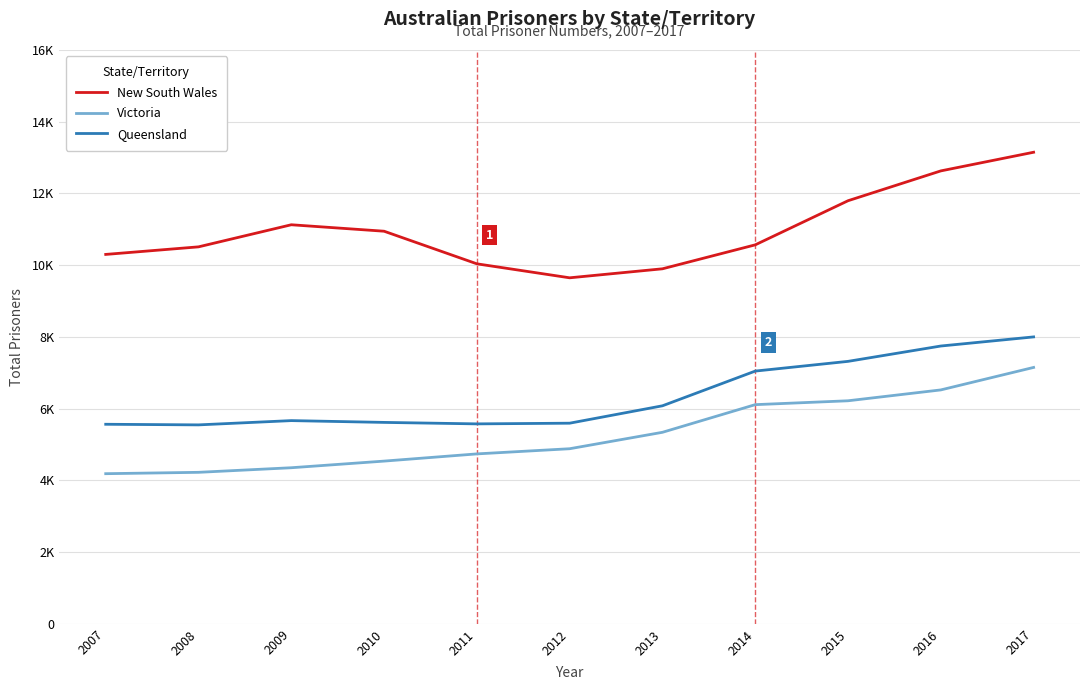

True or false: Victoria and New South Wales cross at least once.

False